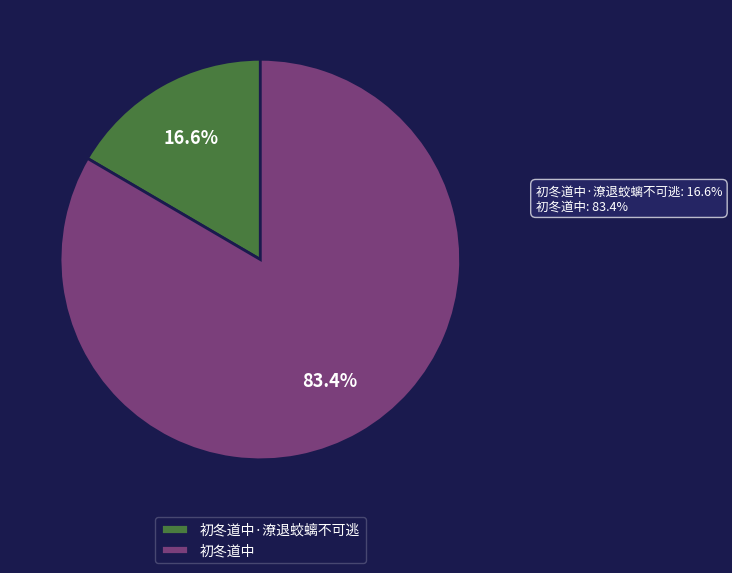

To the nearest percent, what is the difference between the largest and smallest slice percentages?

67%